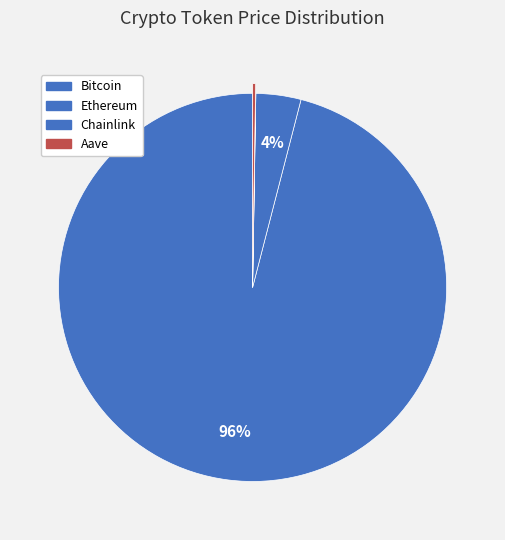

Combined, do Aave and Ethereum account for over 50%?

No